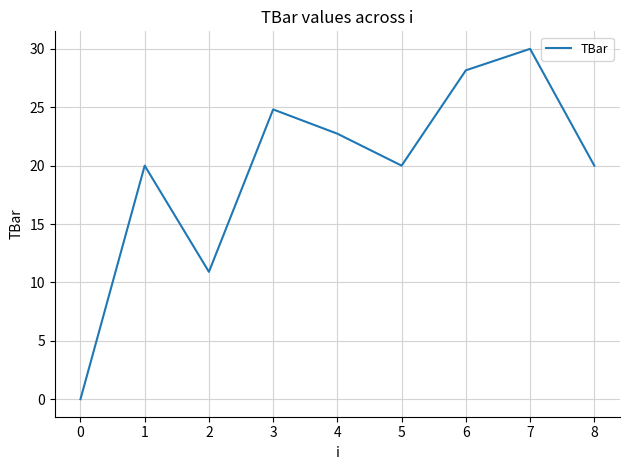

What is the sum of all values?

176.6